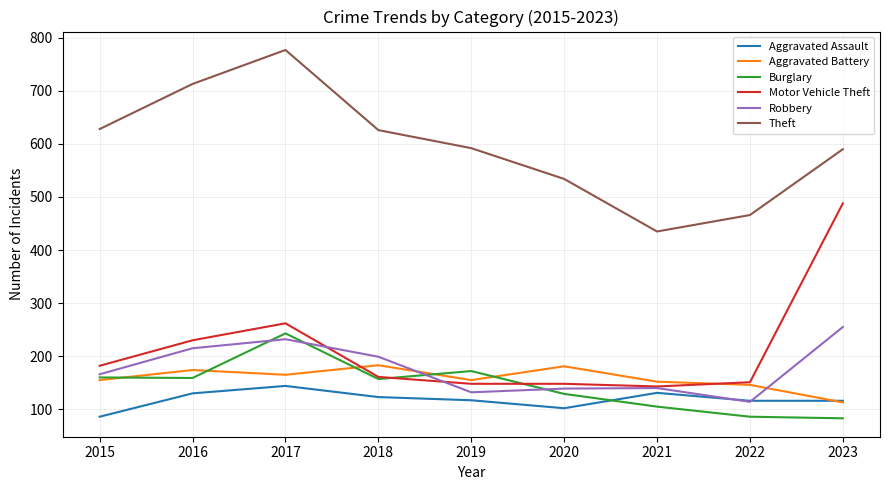

What is the difference between the highest and lowest values at 2023?

507